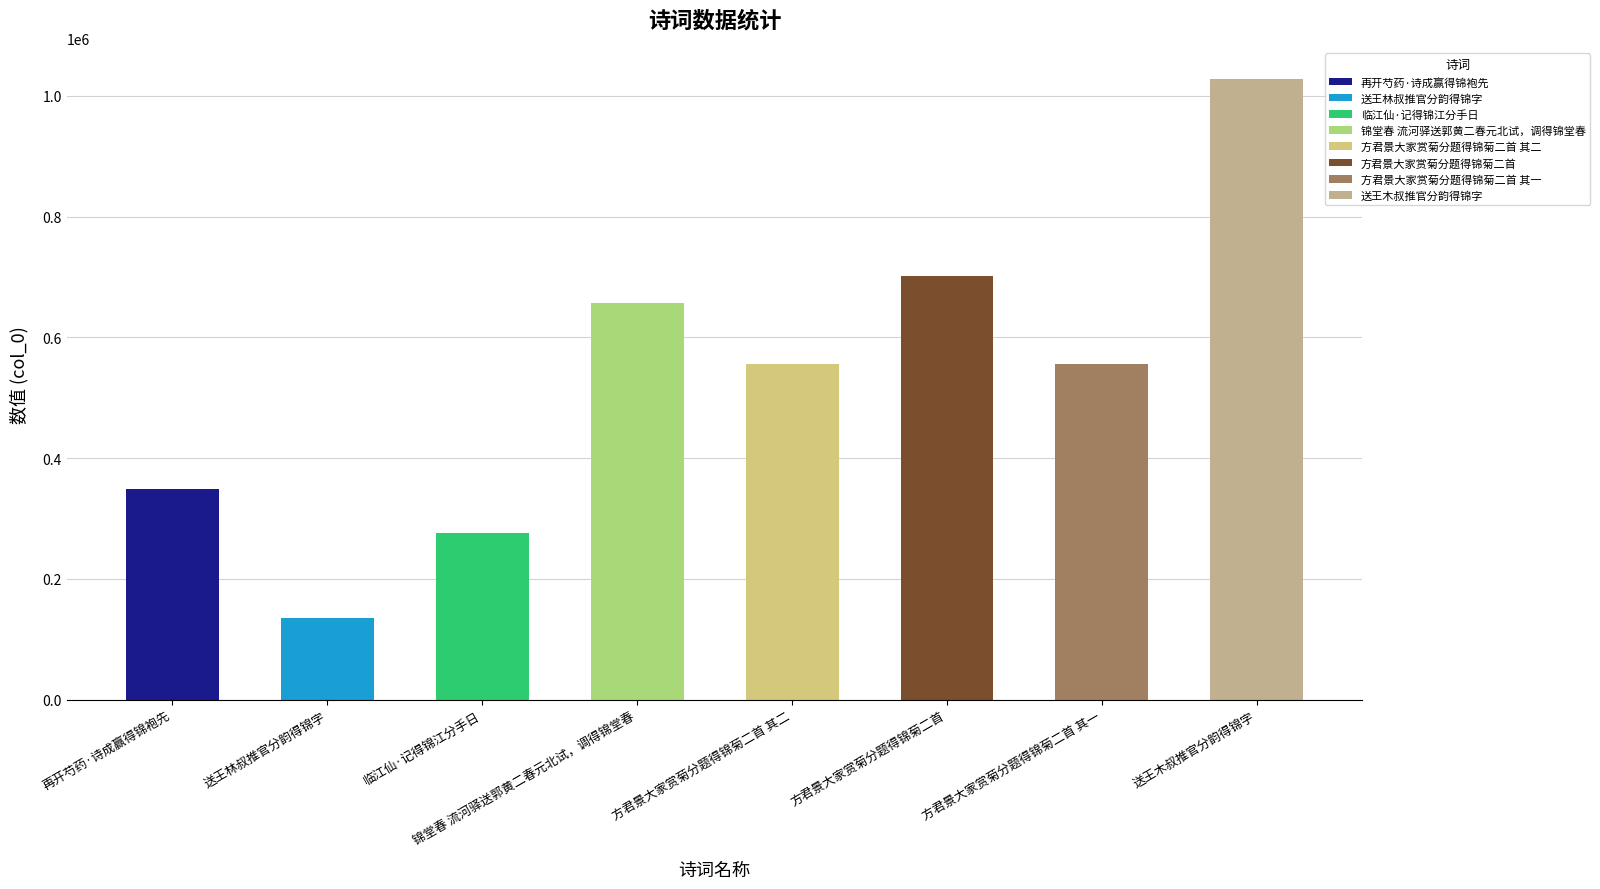

Rank the categories by value from lowest to highest.

送王林叔推官分韵得锦字, 临江仙·记得锦江分手日, 再开芍药·诗成赢得锦袍先, 方君景大家赏菊分题得锦菊二首 其一, 方君景大家赏菊分题得锦菊二首 其二, 锦堂春 流河驿送郭黄二春元北试，调得锦堂春, 方君景大家赏菊分题得锦菊二首, 送王木叔推官分韵得锦字